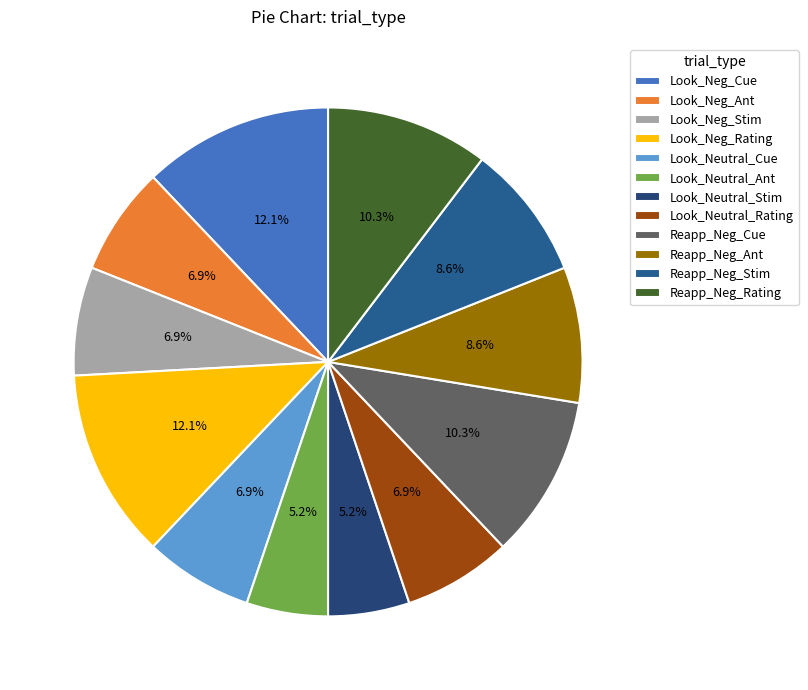

How much of the chart is everything except Reapp_Neg_Ant?

91.4%